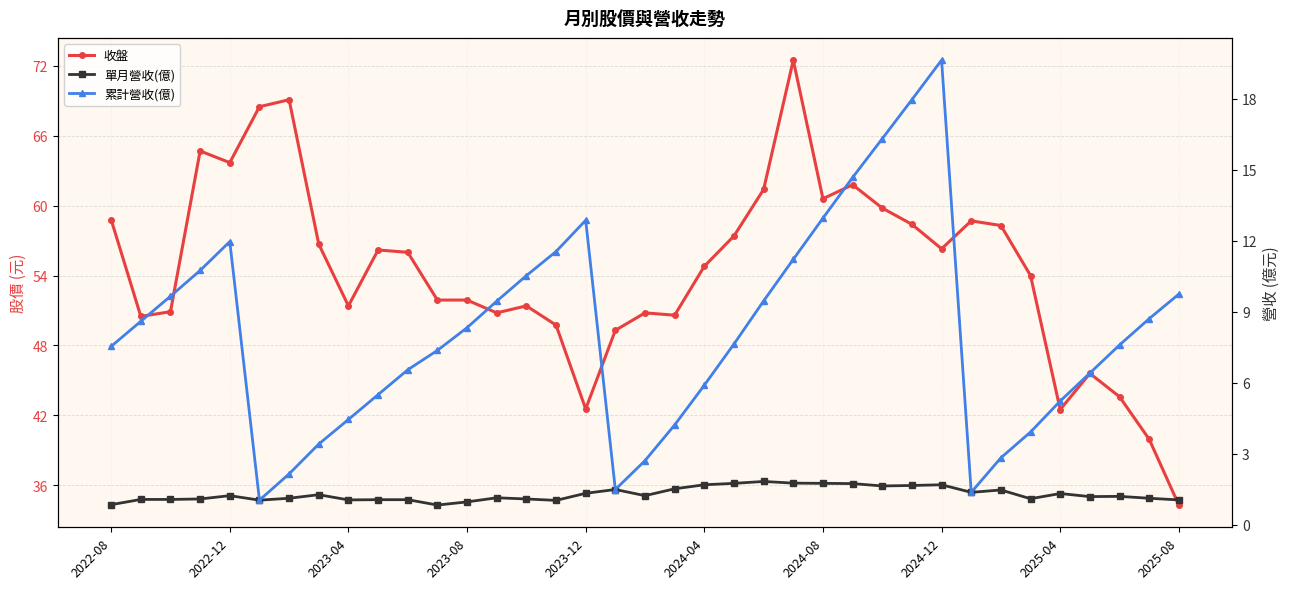

True or false: 收盤 and 累計營收(億) intersect in this chart.

False